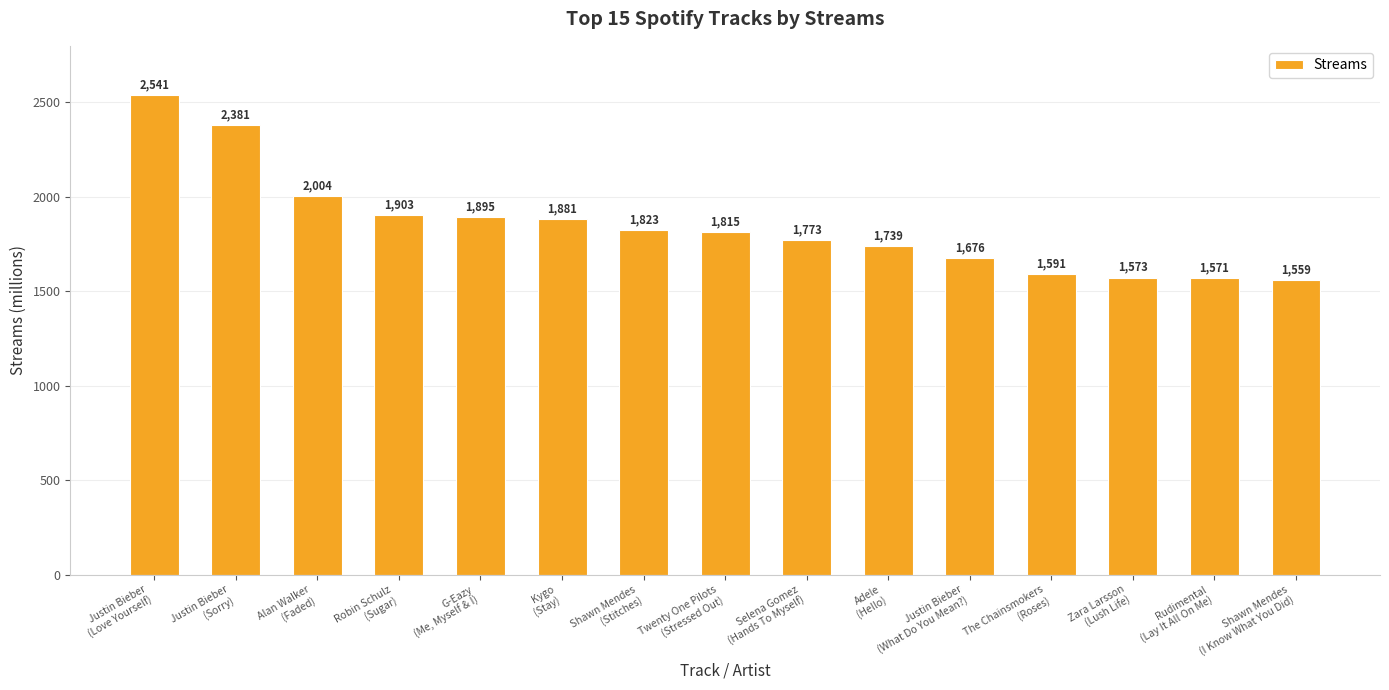

Where does the data first go above 1815?

Justin Bieber
(Love Yourself)